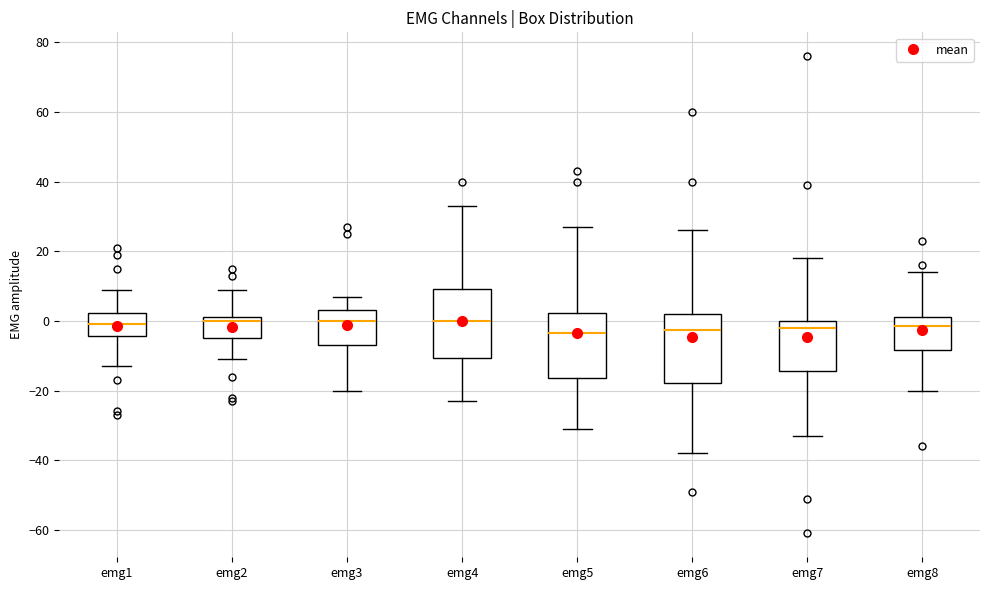

Reading left to right, transcribe this box plot: for each box, give where its median line is, the range the box spans, and where its two whiskers end, as read against the y-axis. The values are not printed on the chart, so give them approximately, as read against the axis.

emg1: median 0, box -4 to 2, whiskers -12 to 10
emg2: median 0, box -4 to 2, whiskers -10 to 10
emg3: median 0, box -6 to 4, whiskers -20 to 8
emg4: median 0, box -10 to 10, whiskers -22 to 34
emg5: median -4, box -16 to 2, whiskers -30 to 28
emg6: median -2, box -18 to 2, whiskers -38 to 26
emg7: median -2, box -14 to 0, whiskers -32 to 18
emg8: median -2, box -8 to 2, whiskers -20 to 14